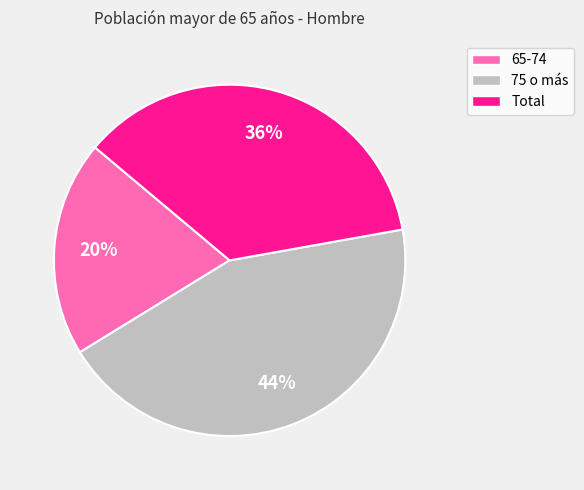

Which slice is the largest?

75 o más